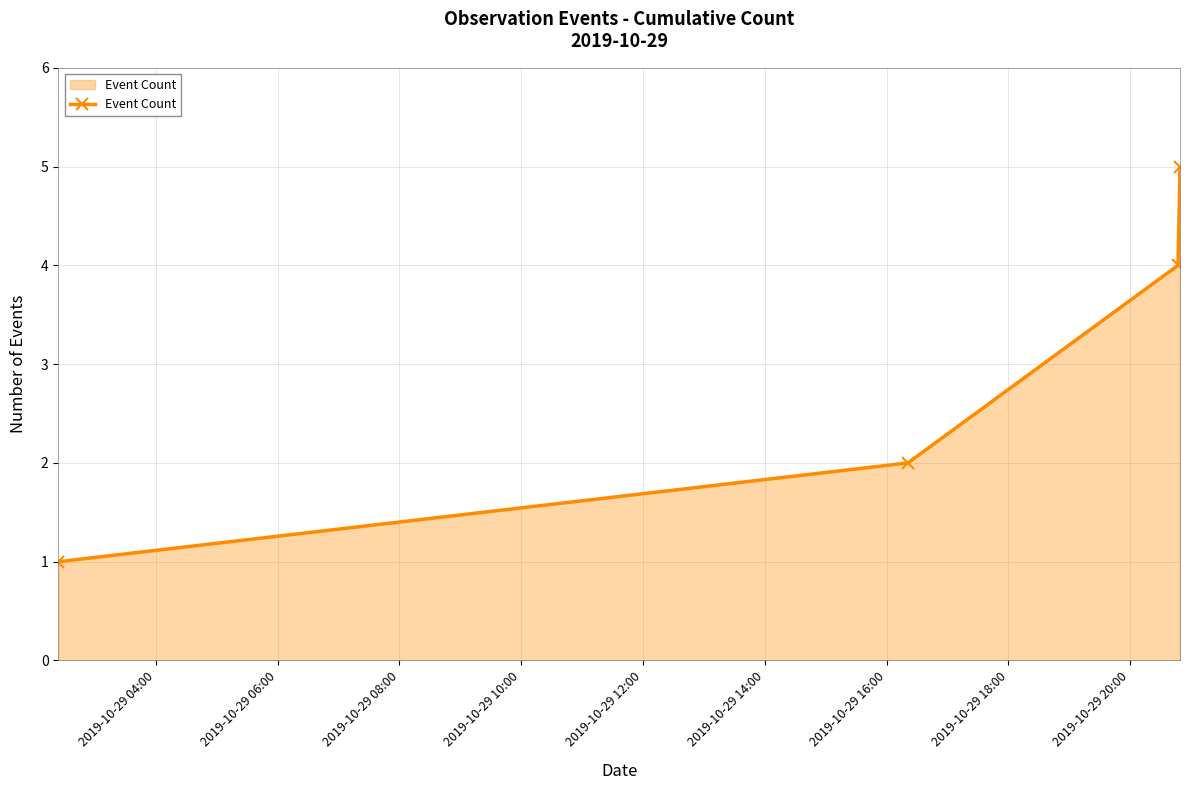

What is the greatest value displayed?

5